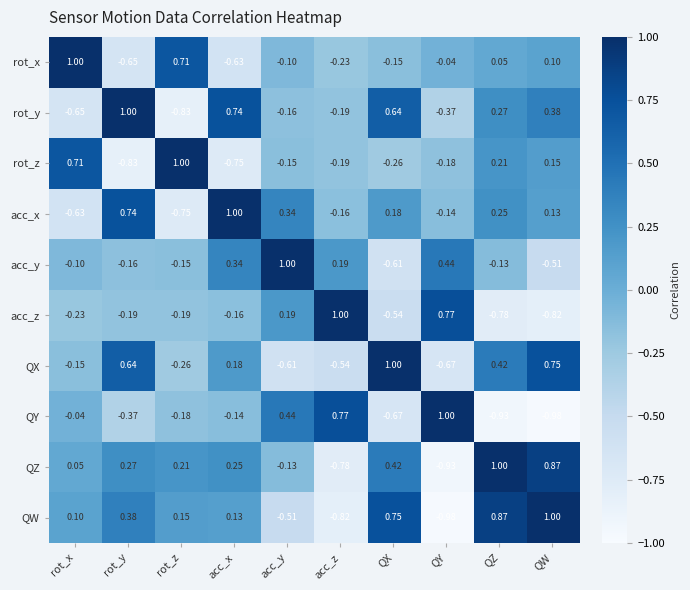

Which category has the lowest value in the acc_x series?

rot_z